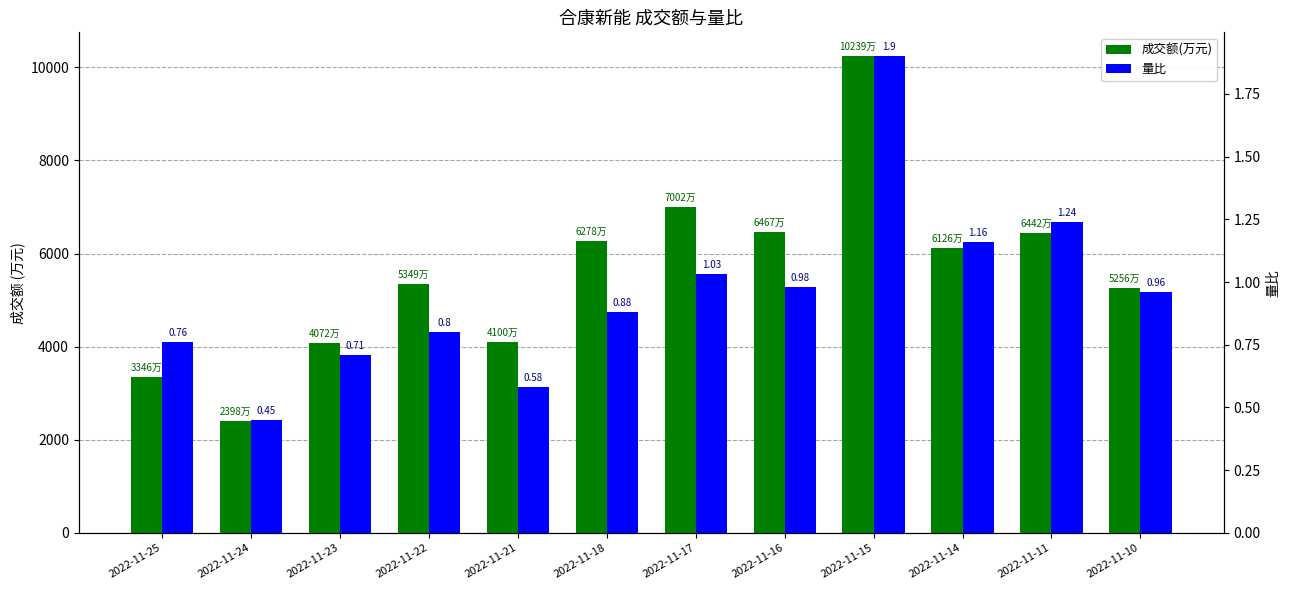

Reading left to right, extract all data points from this chart.

成交额(万元): 2022-11-25=3346.0	2022-11-24=2398.0	2022-11-23=4072.0	2022-11-22=5349.0	2022-11-21=4100.0	2022-11-18=6278.0	2022-11-17=7002.0	2022-11-16=6467.0	2022-11-15=10239.0	2022-11-14=6126.0	2022-11-11=6442.0	2022-11-10=5256.0
量比: 2022-11-25=0.8	2022-11-24=0.5	2022-11-23=0.7	2022-11-22=0.8	2022-11-21=0.6	2022-11-18=0.9	2022-11-17=1.0	2022-11-16=1.0	2022-11-15=1.9	2022-11-14=1.2	2022-11-11=1.2	2022-11-10=1.0